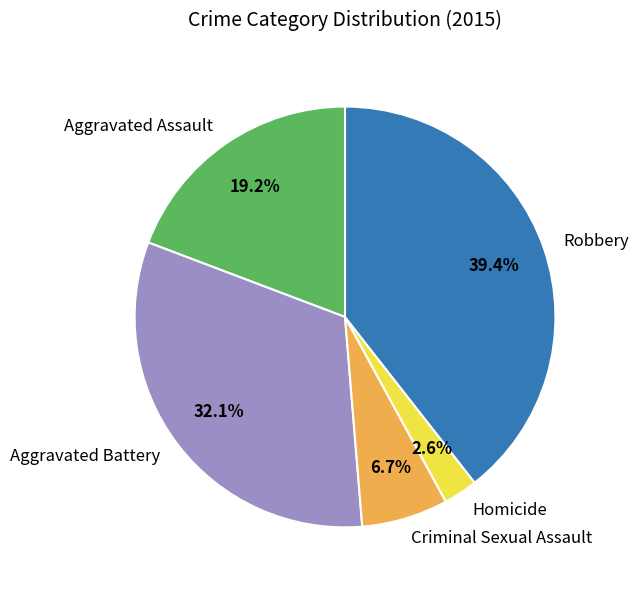

Which category has the biggest portion of the pie?

Robbery